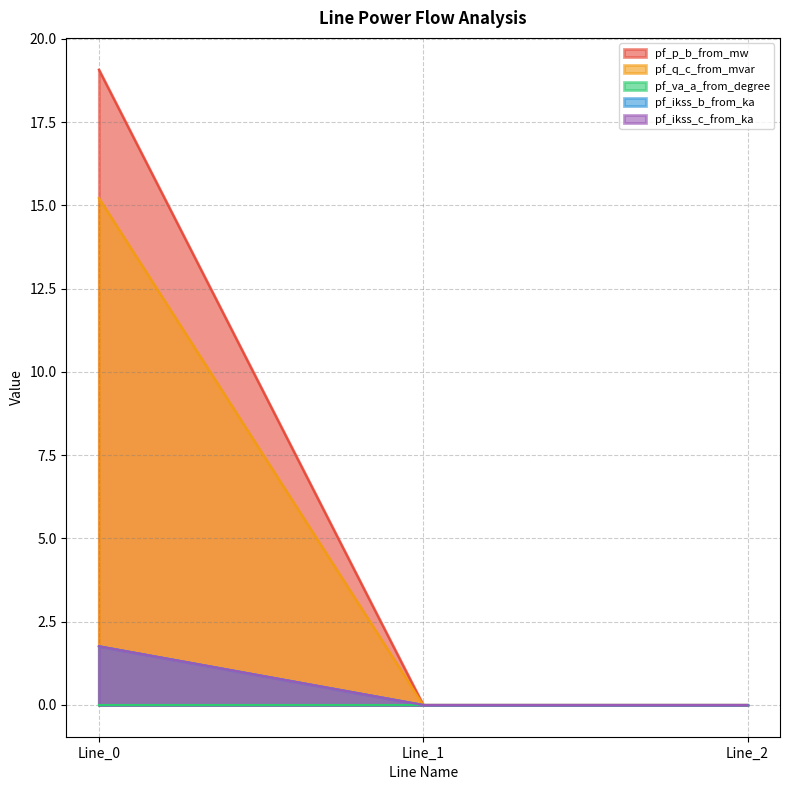

The value of pf_ikss_b_from_ka at Line_1 is 1.0. True or false?

False